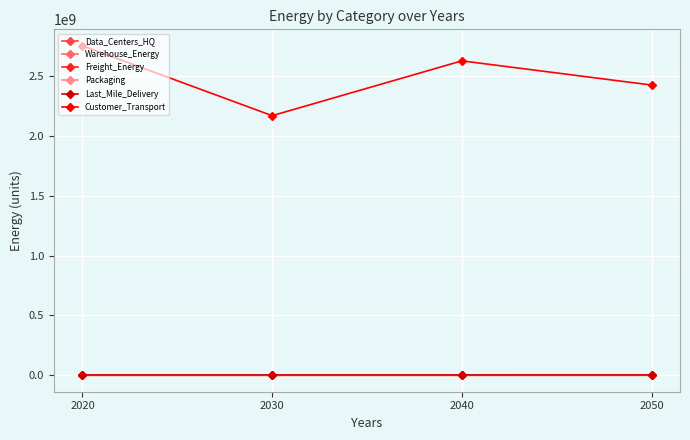

Count the number of data series in this chart.

6